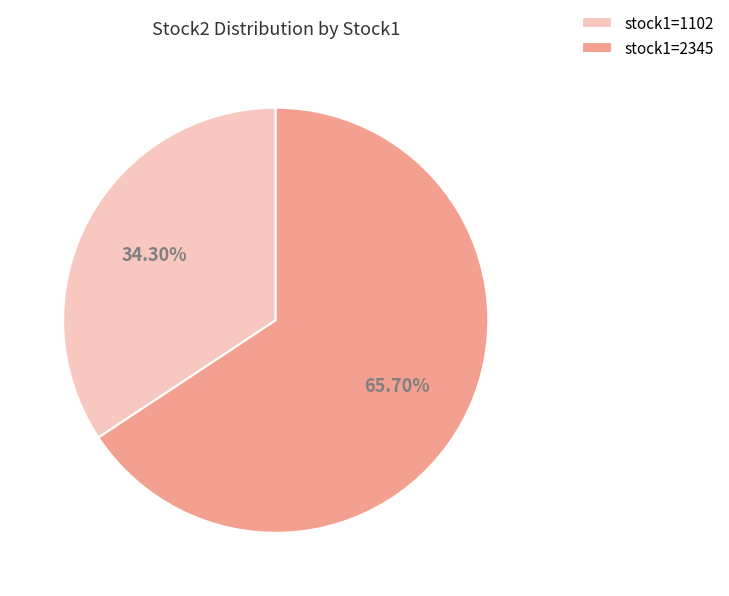

Which category has the smallest portion of the pie?

stock1=1102